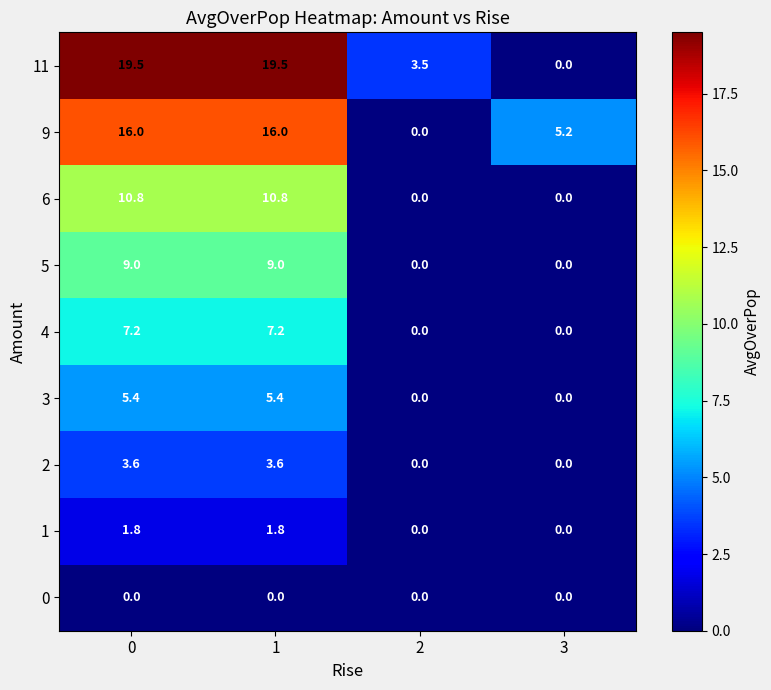

What is the difference between the 9 values at 2 and 0?

16.0